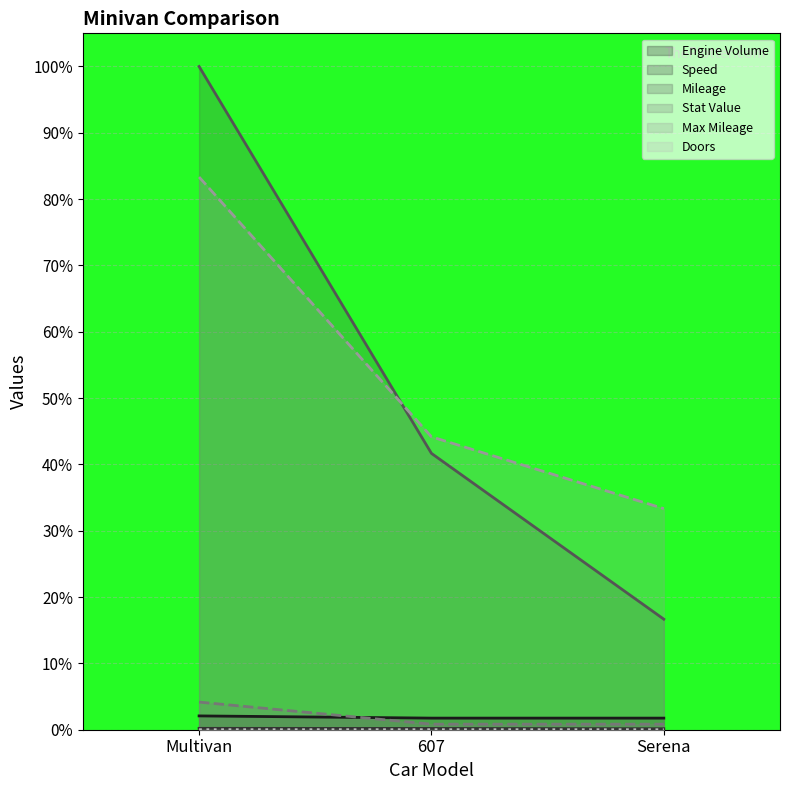

At which category is the sum across all series the highest?

Multivan